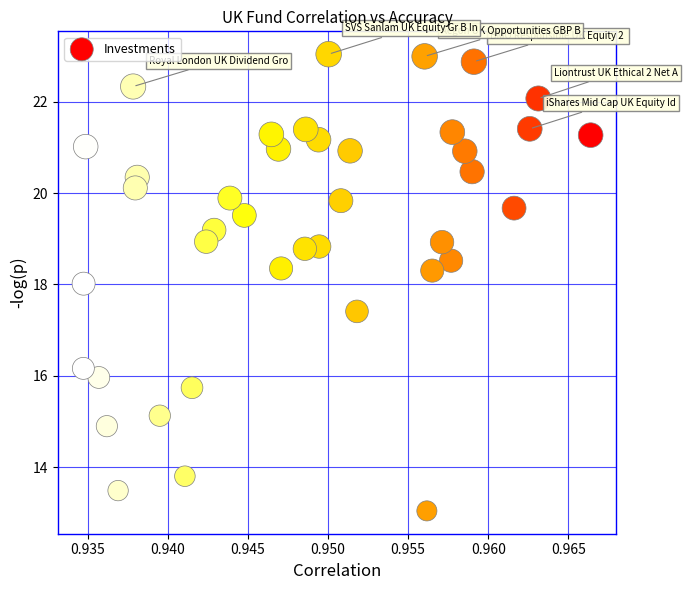

What is the range of Y values (max minus min)?

10.0